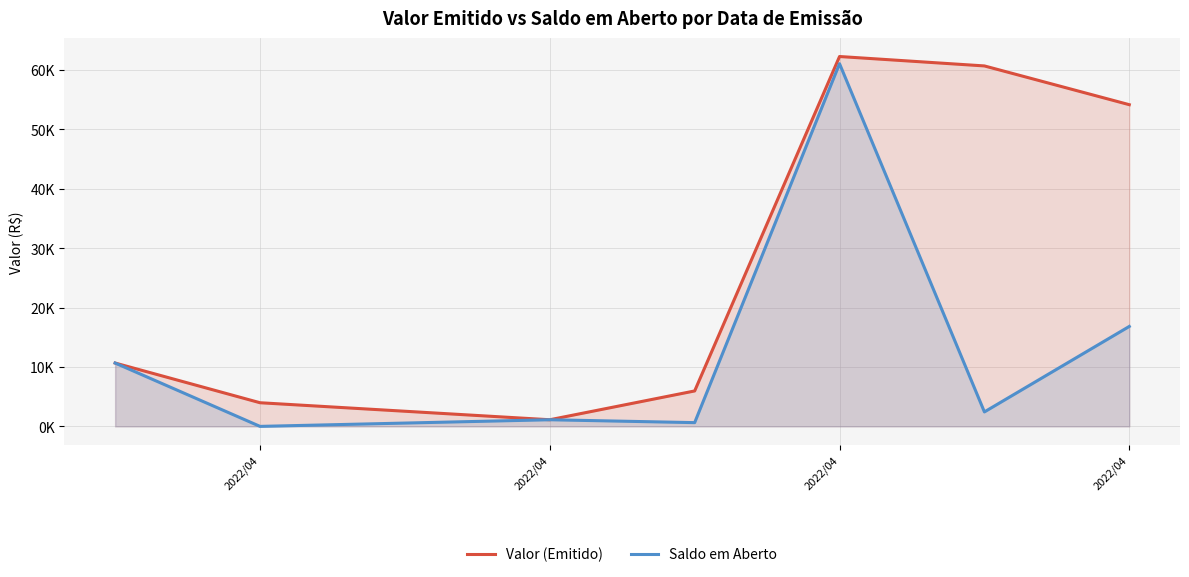

What is the value of the Saldo em Aberto point at the 1st from the left?

10667.7